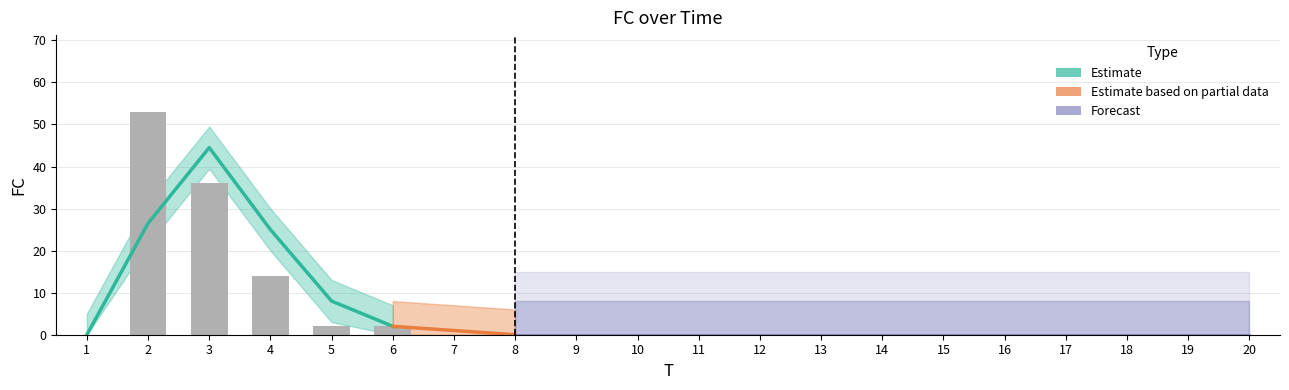

Which label corresponds to the largest value in the chart?

2